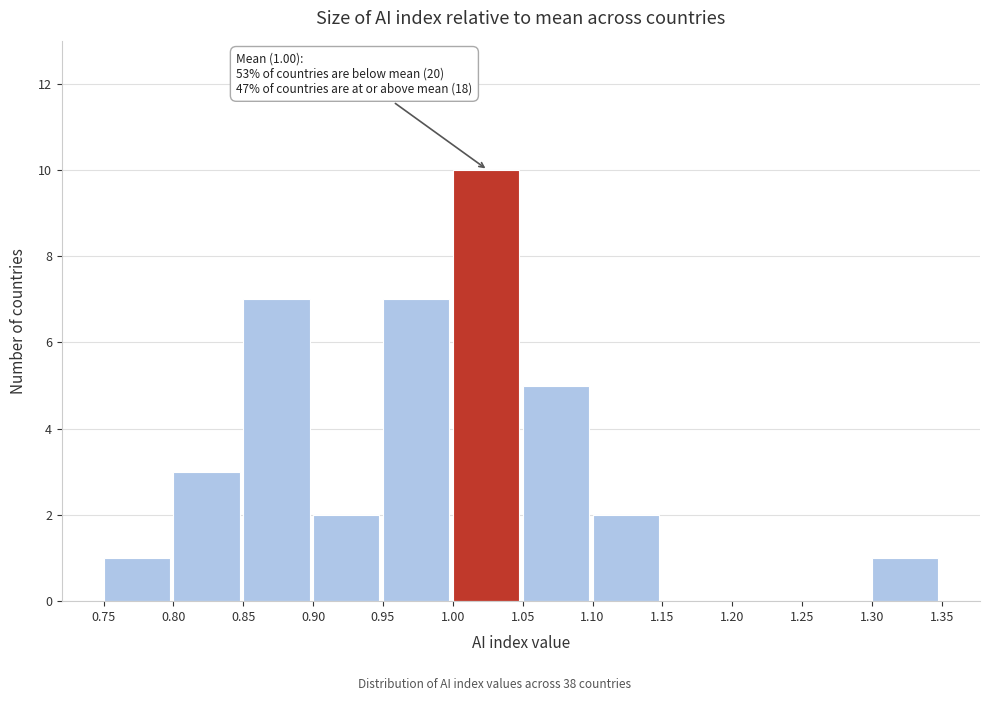

Which range on the x-axis has the tallest bar?

1.00 to 1.05